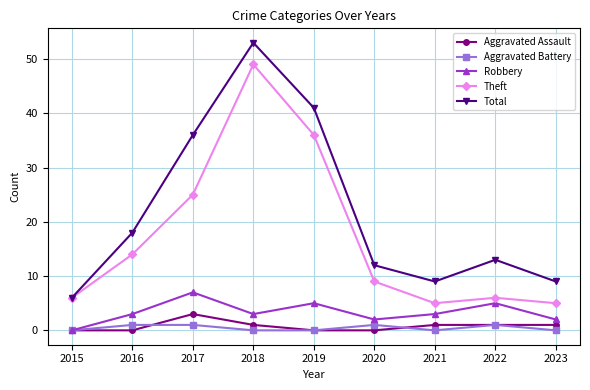

The Aggravated Assault series shows 0 at 2019. True or false?

True